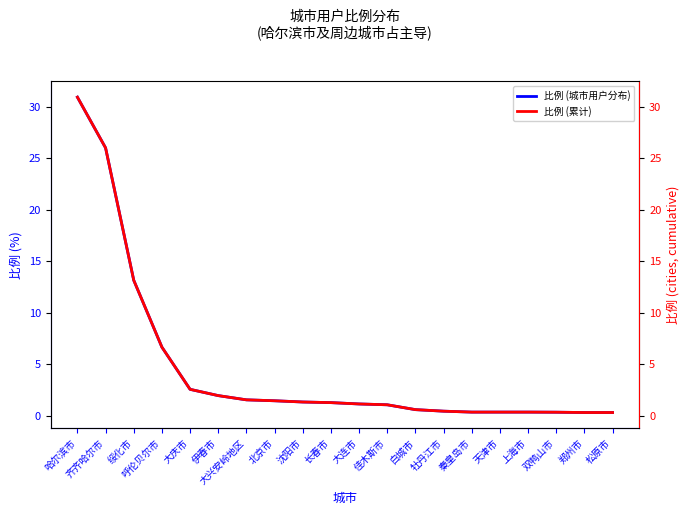

True or false: 比例 (城市用户分布) and 比例 (累计) intersect in this chart.

False